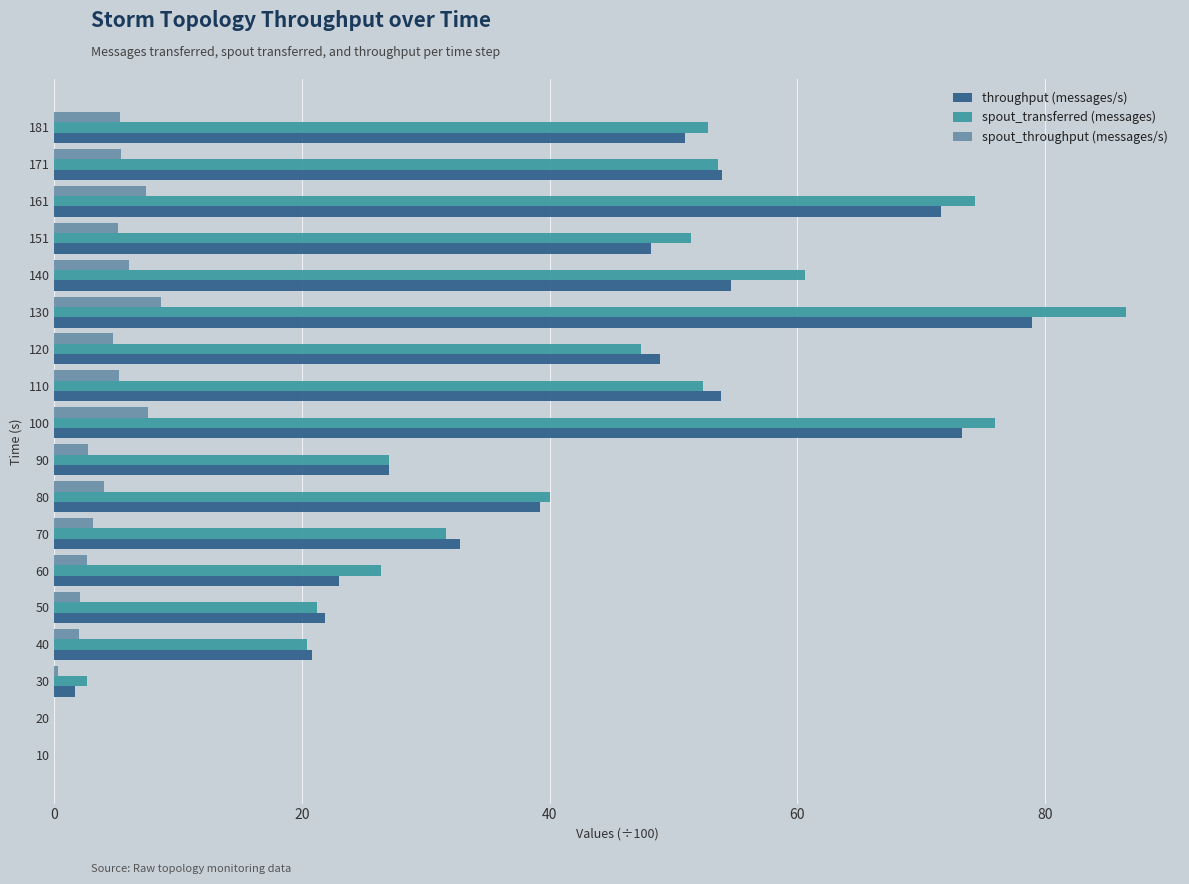

What is the greatest value displayed?

86.6